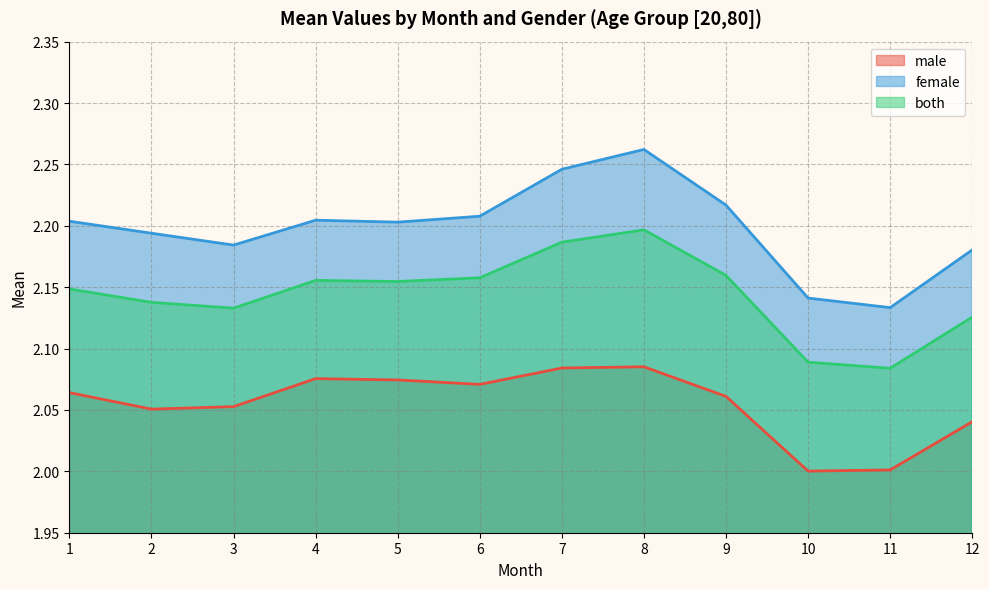

Reading left to right, extract all data points from this chart.

male: 2.1	2.1	2.1	2.1	2.1	2.1	2.1	2.1	2.1	2.0	2.0	2.0
female: 2.2	2.2	2.2	2.2	2.2	2.2	2.2	2.3	2.2	2.1	2.1	2.2
both: 2.1	2.1	2.1	2.2	2.2	2.2	2.2	2.2	2.2	2.1	2.1	2.1